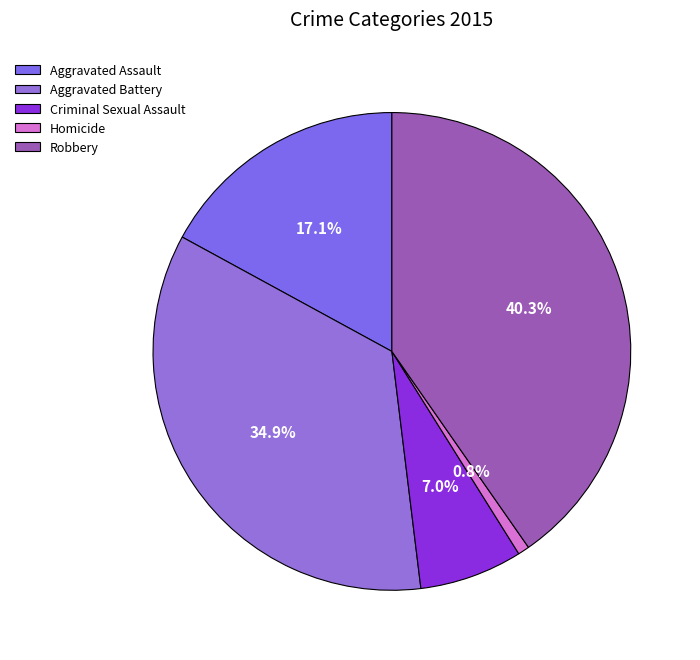

Does Aggravated Battery represent more than half of the total?

No